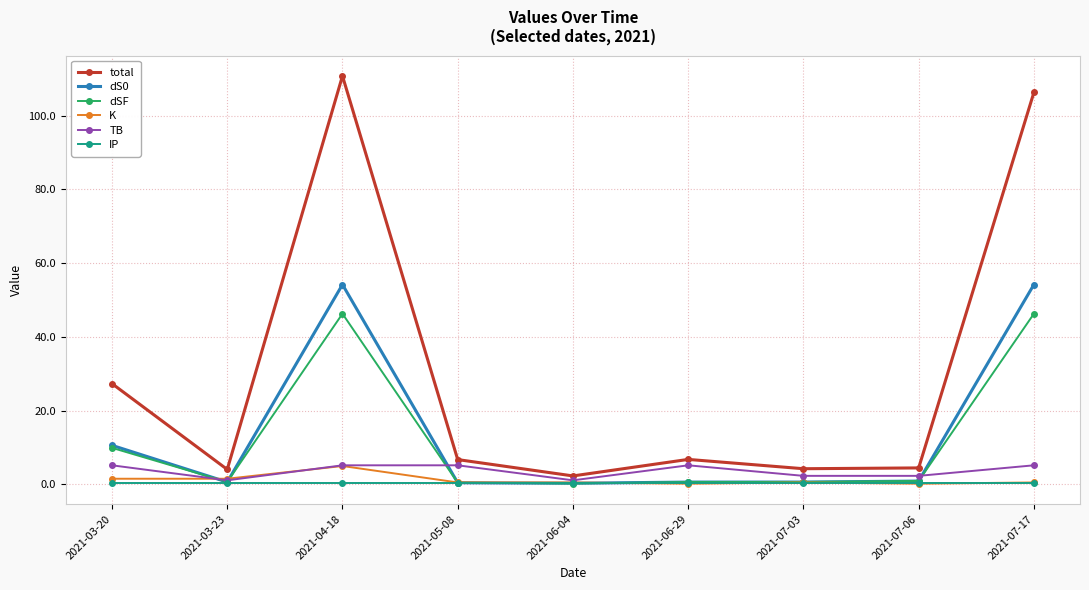

Does the chart have visible grid lines?

Yes